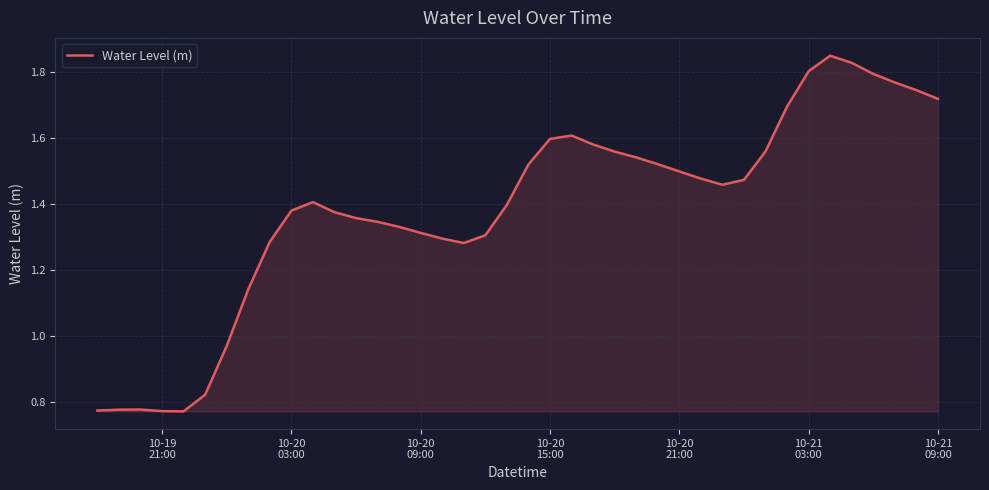

Does the chart display data point markers on the line(s)?

No